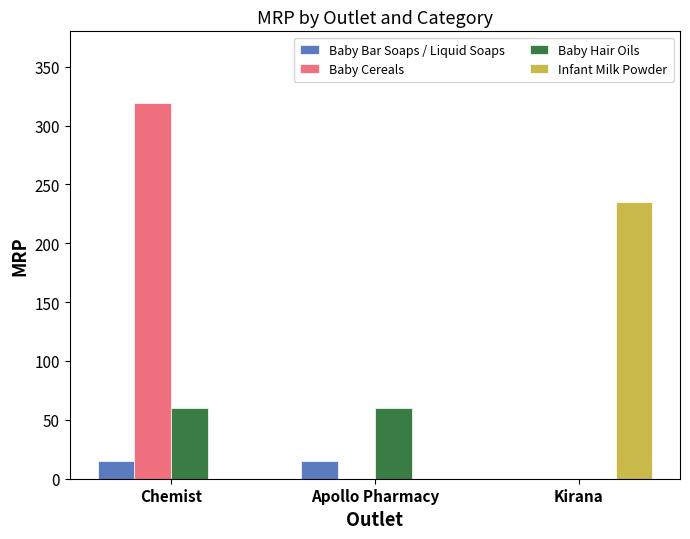

Which series has the largest total across all categories?

Baby Cereals